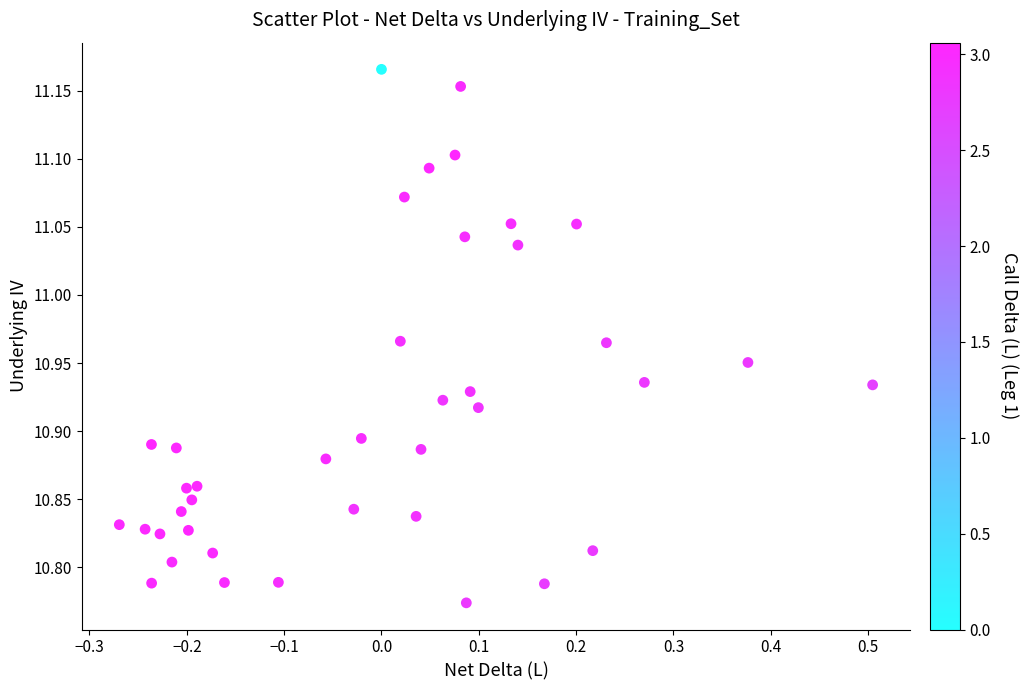

What is the range of Y values (max minus min)?

0.4